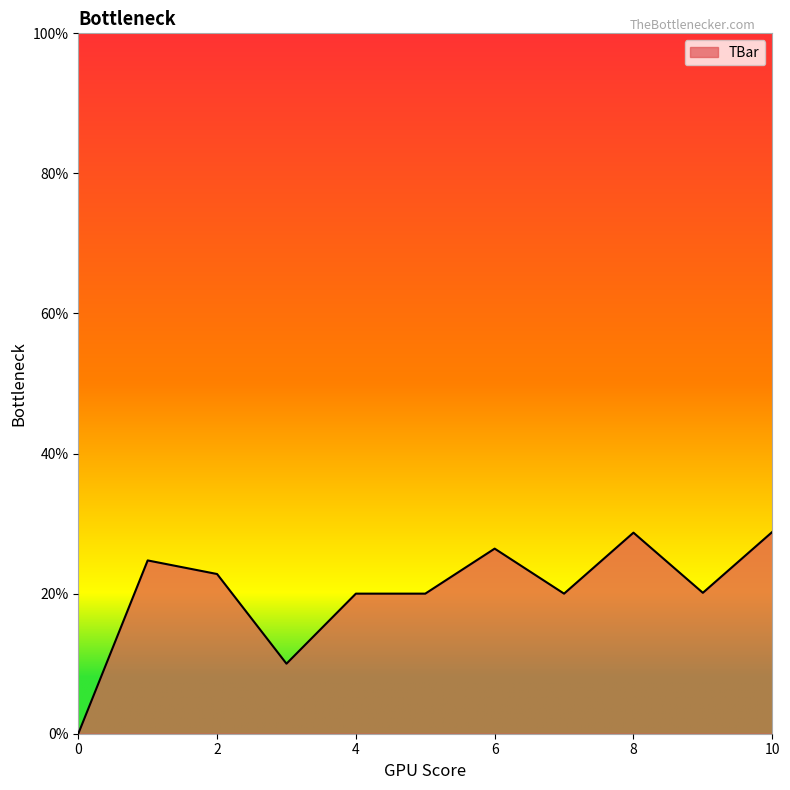

What is the difference between the second highest and second lowest values?

18.7